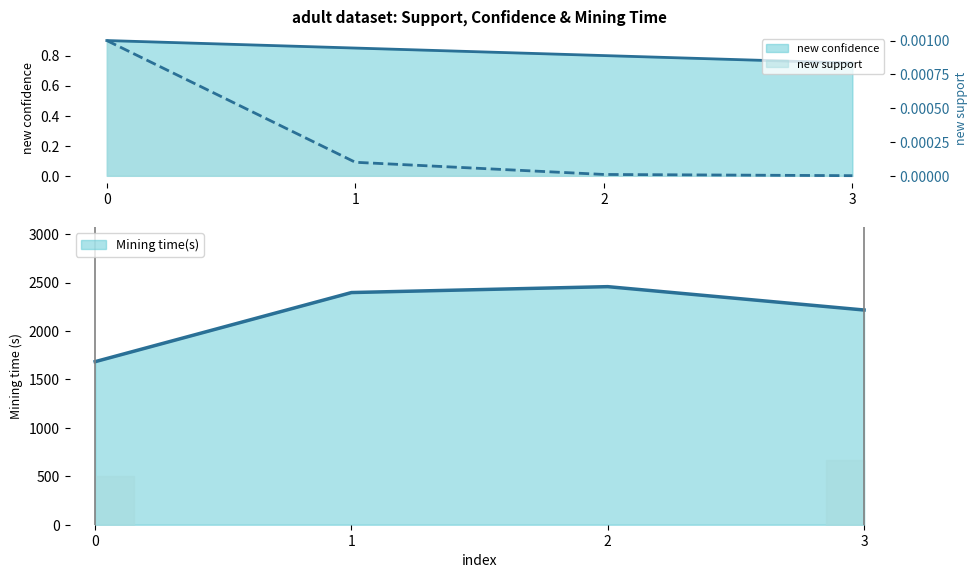

What are all the series names shown in the legend?

new support, new confidence, Mining time(s)